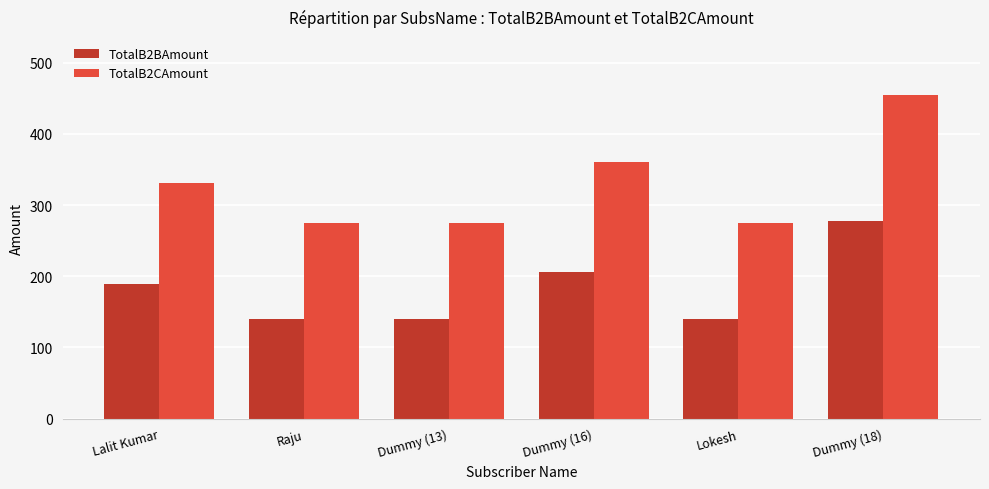

True or false: TotalB2CAmount has a value of 472.3 at Dummy (16).

False